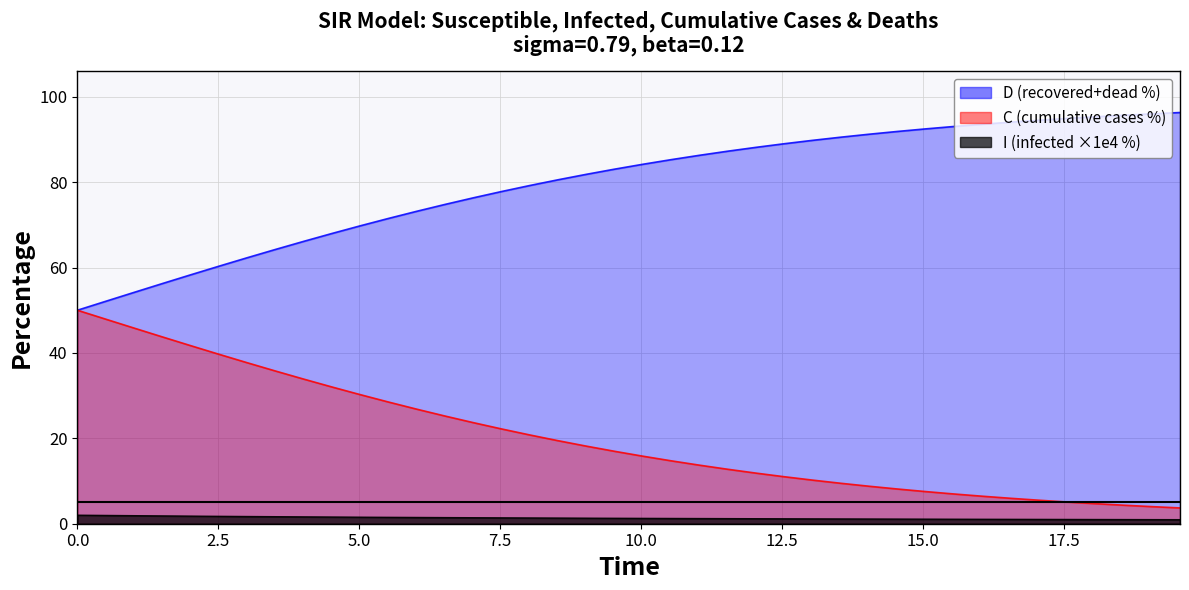

What is the greatest value displayed?

96.3